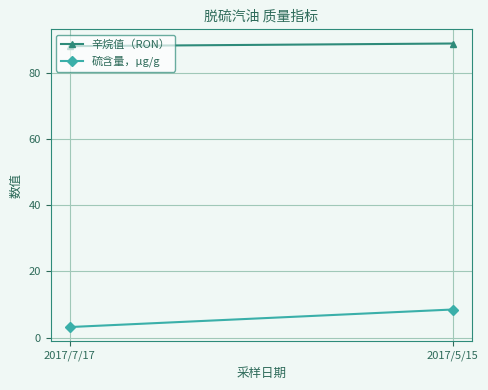

How many data points in 硫含量，μg/g are less than 8?

1